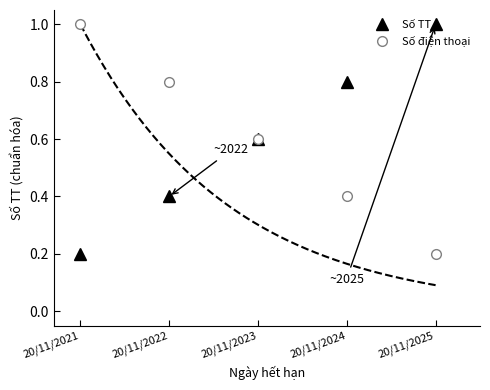

True or false: Số TT and Số điện thoại cross at least once.

False